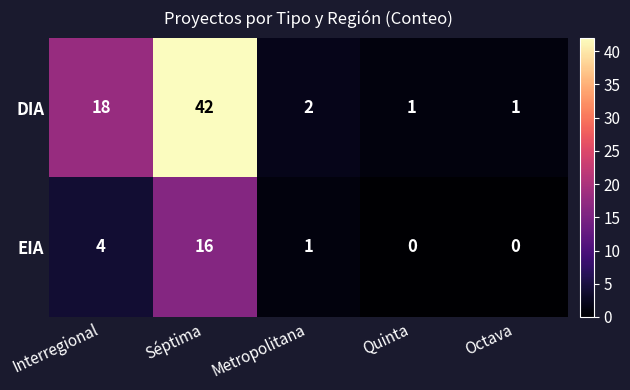

How many data points does each series have?

5